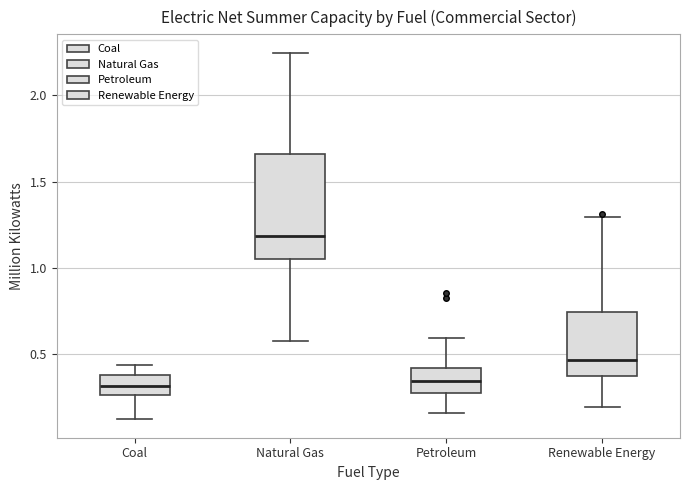

Reading left to right, transcribe this box plot: for each box, give where its median line is, the range the box spans, and where its two whiskers end, as read against the y-axis. The values are not printed on the chart, so give them approximately, as read against the axis.

Coal: median 0.30, box 0.25 to 0.40, whiskers 0.10 to 0.45
Natural Gas: median 1.20, box 1.05 to 1.65, whiskers 0.60 to 2.25
Petroleum: median 0.35, box 0.25 to 0.40, whiskers 0.15 to 0.60
Renewable Energy: median 0.45, box 0.35 to 0.75, whiskers 0.20 to 1.30